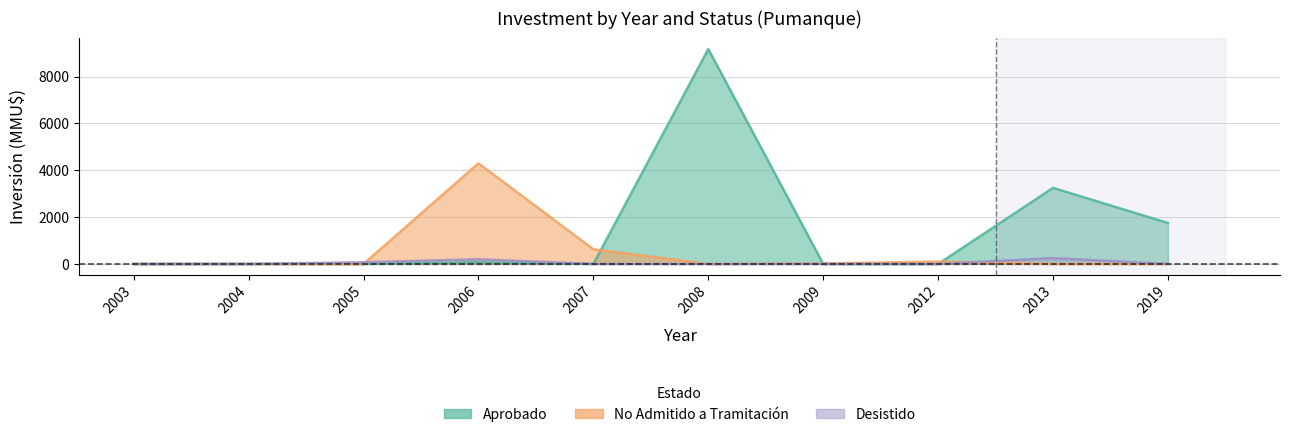

What is the difference between the second highest and minimum values in the No Admitido a Tramitación series?

628